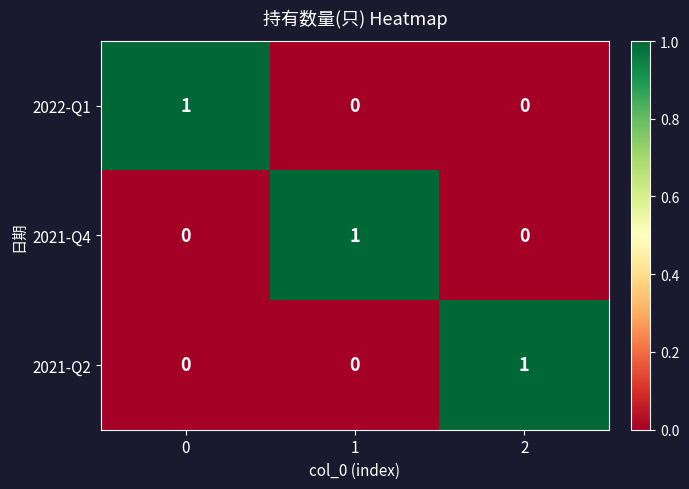

Count the 2022-Q1 values in the range 0 to 1.

3